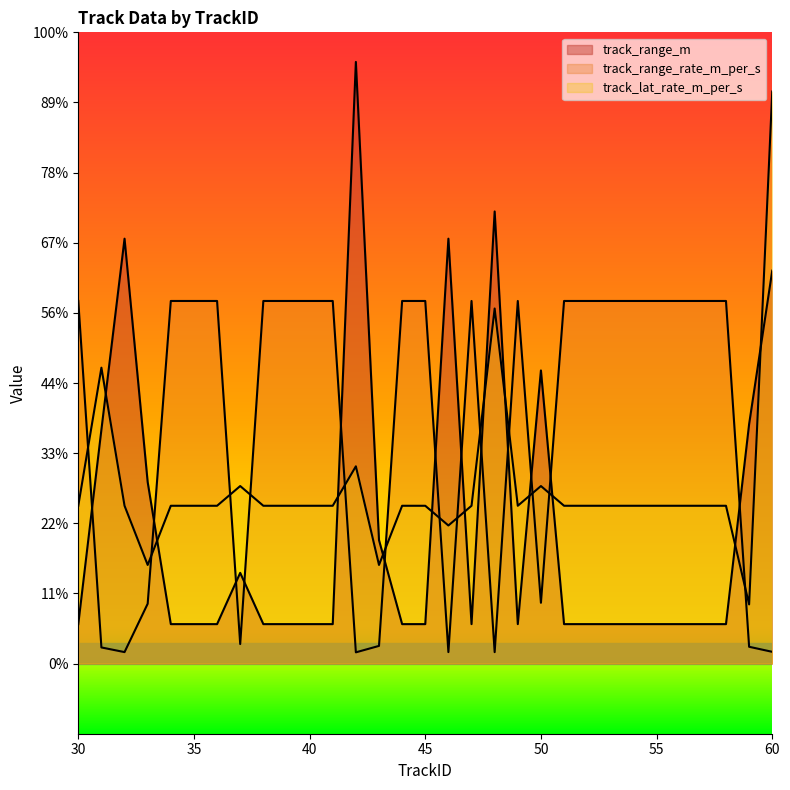

Which series has the largest range (max minus min)?

track_range_m